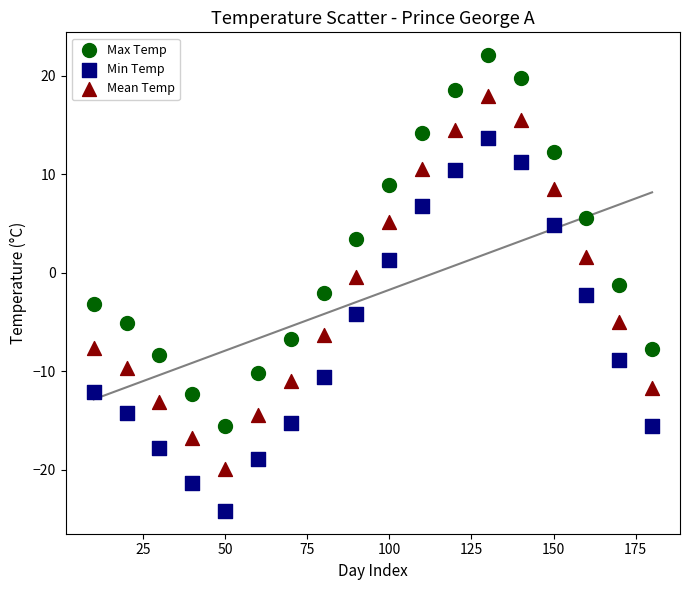

Which series has the largest Y range (max minus min)?

Min Temp